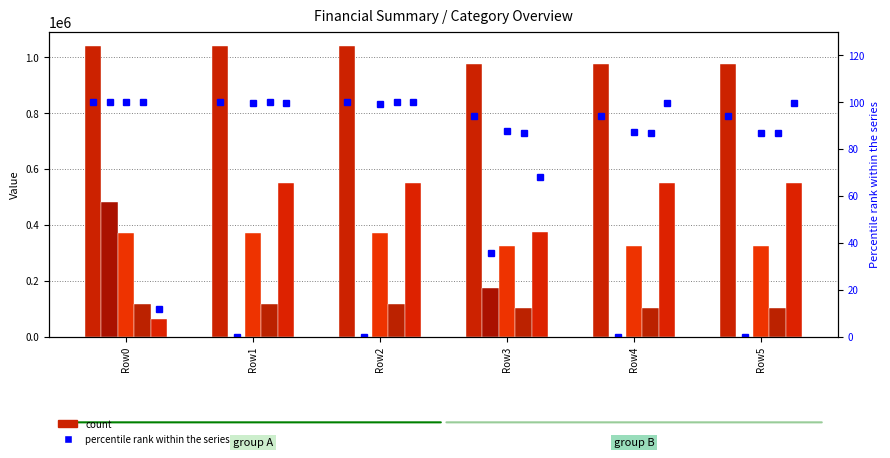

What is the value of the Total Profits bar at the 5th from the left?

549506.6